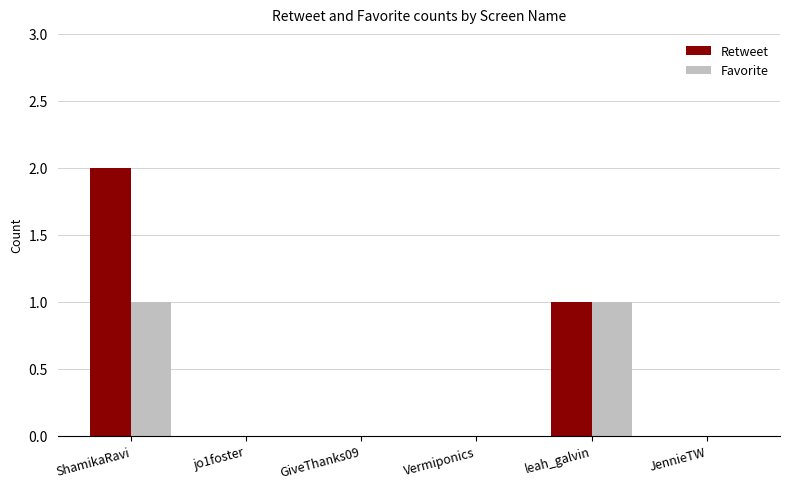

Which label corresponds to the largest value in the chart?

ShamikaRavi